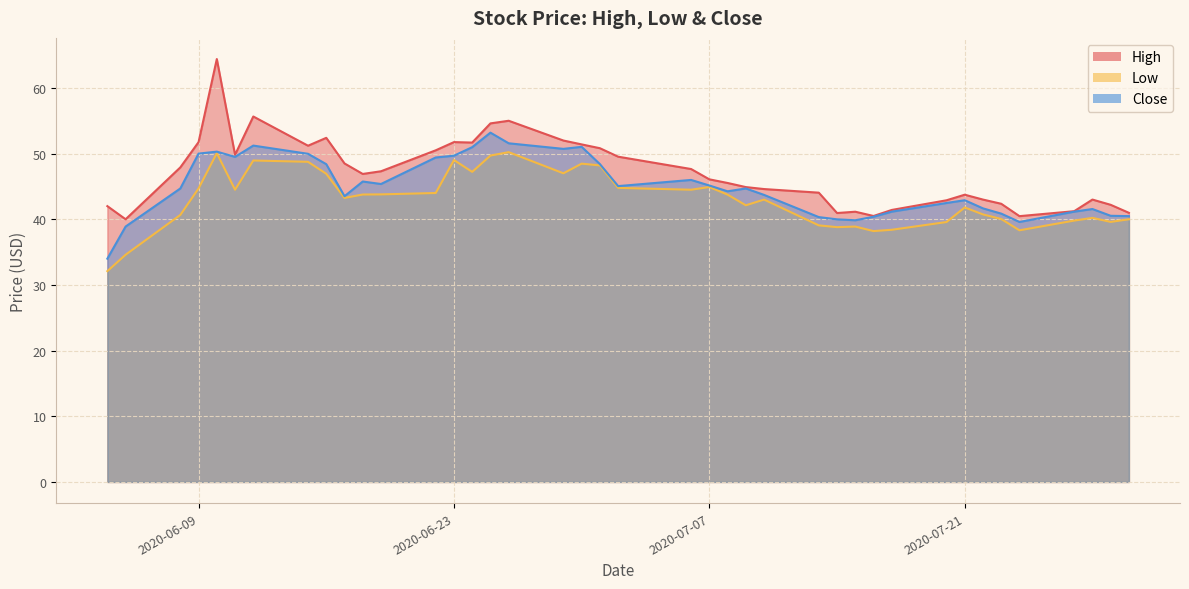

What is the difference between the second highest and minimum values in the Low series?

18.0